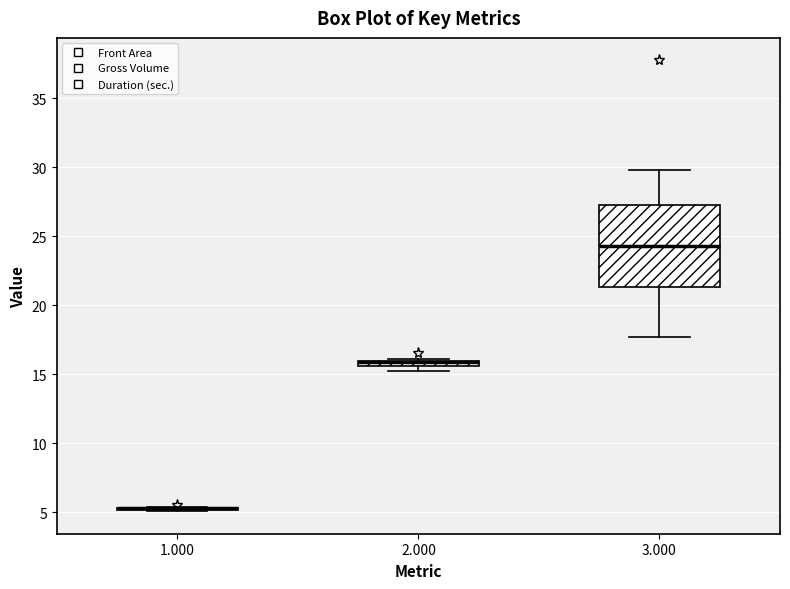

Comparing the boxes themselves (not the whiskers), which one is the tallest?

3.000